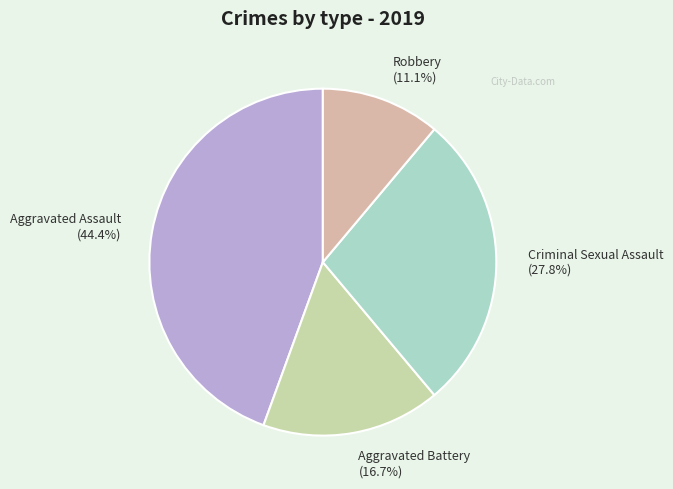

What is the largest slice in the pie chart?

Aggravated Assault (44.4%)